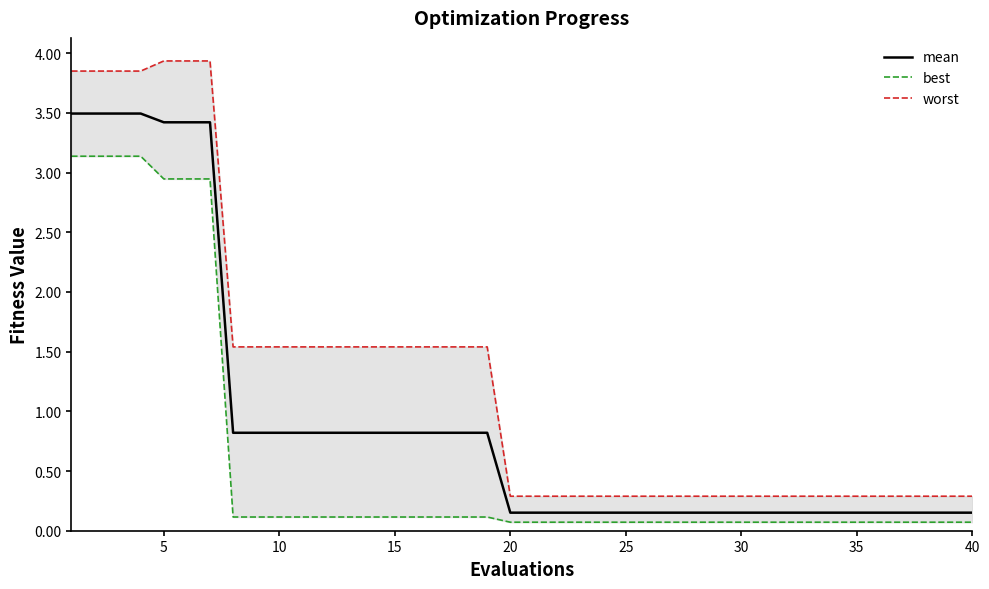

What is the value of the best point at the 27th from the left?

0.1